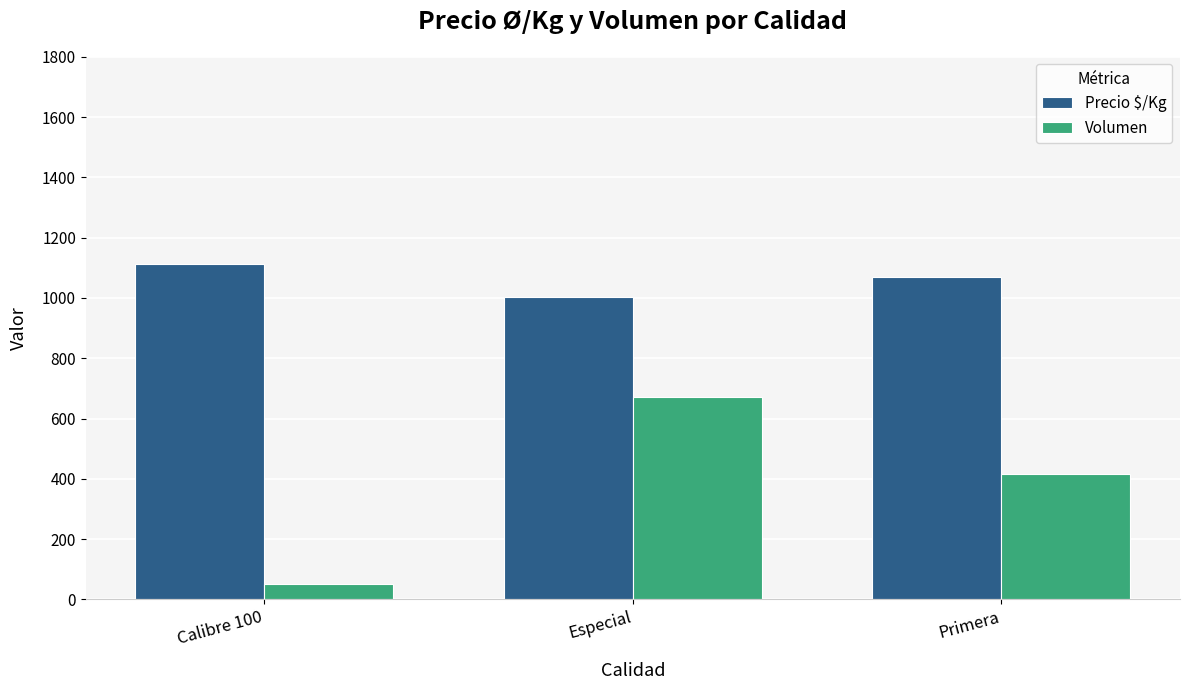

How many Precio $/Kg values are between 1003 and 1111?

3